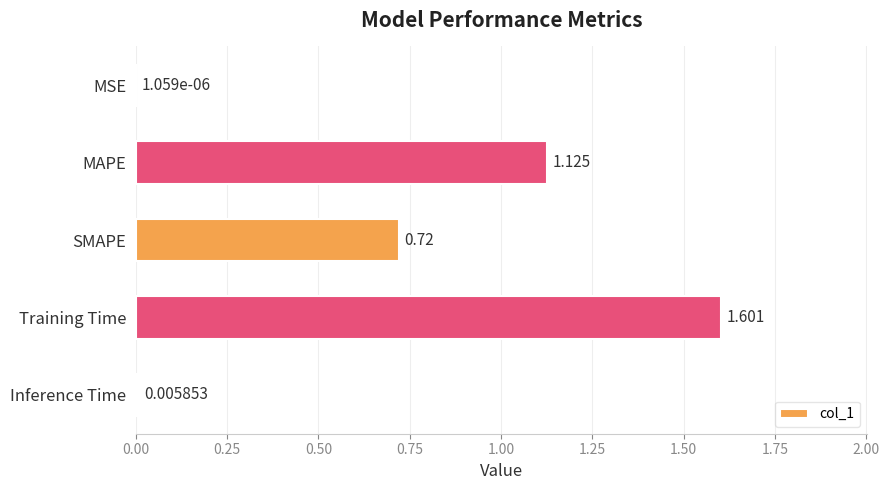

How many categories are shown in the chart?

5